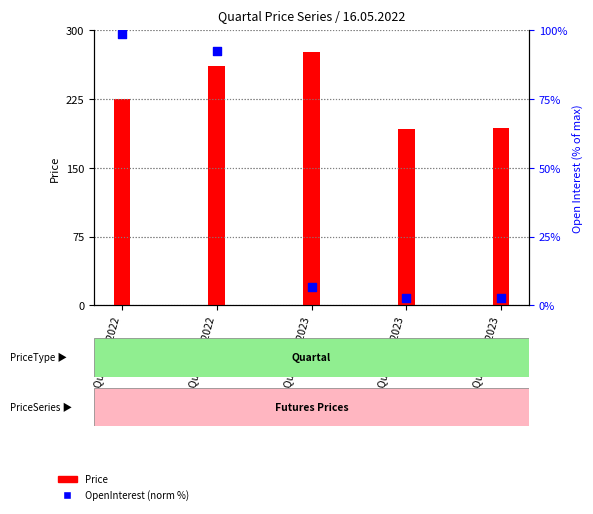

What is the total value across all series at Quartal 3/2022?

323.4